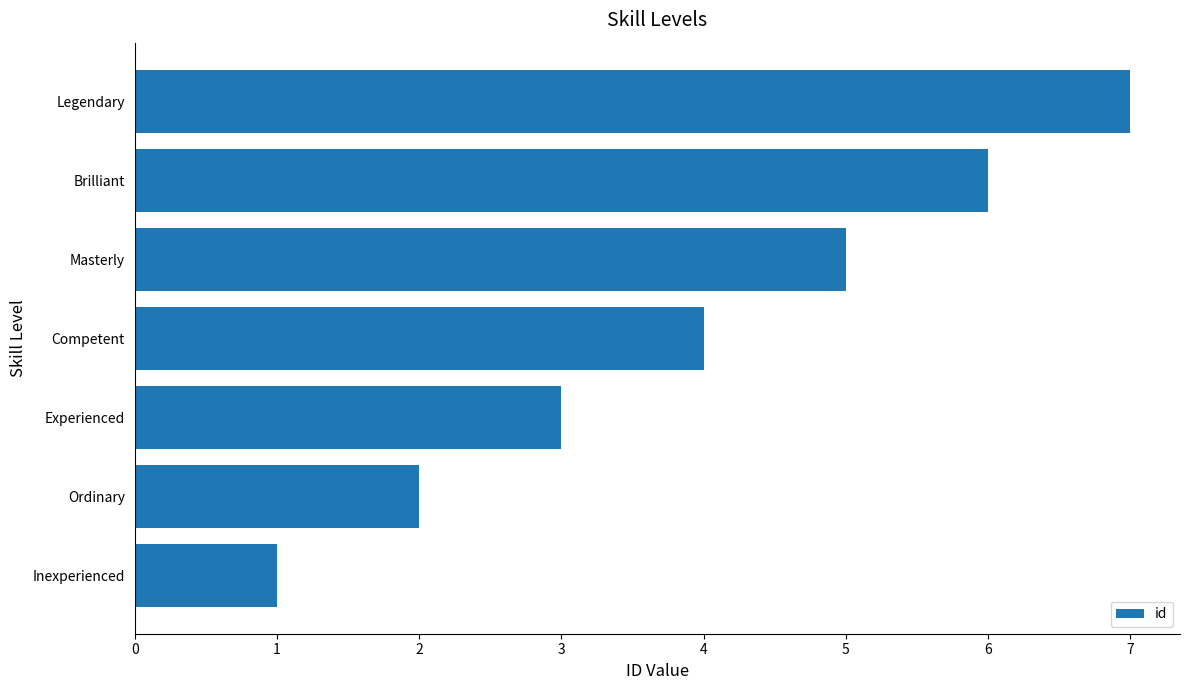

At which category does the chart reach its peak across all series?

Legendary